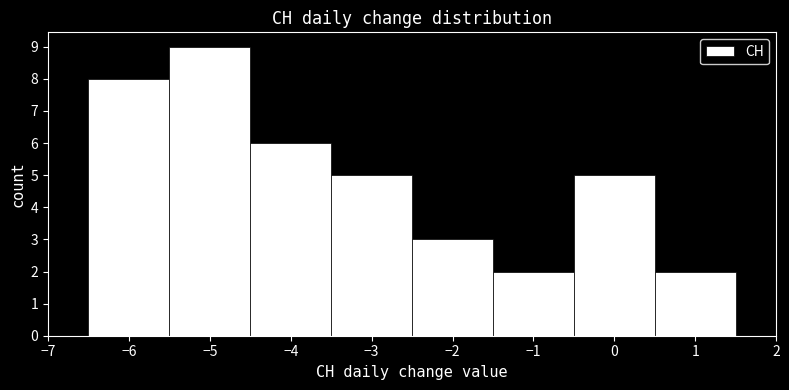

Which range on the x-axis has the tallest bar?

-5.5 to -4.5